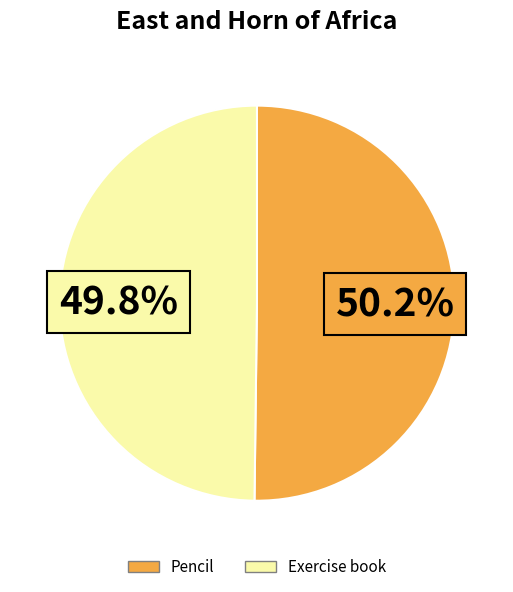

To the nearest percent, what portion does Pencil represent?

50%